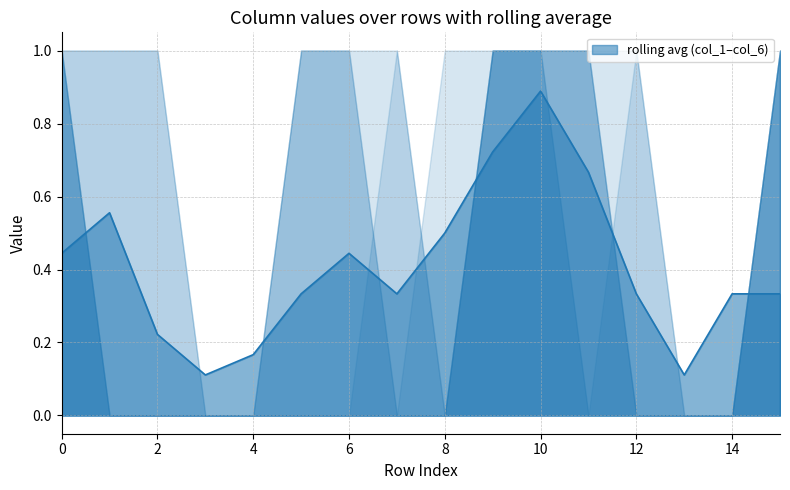

What is the difference between the col_6 values at 14 and 1?

1